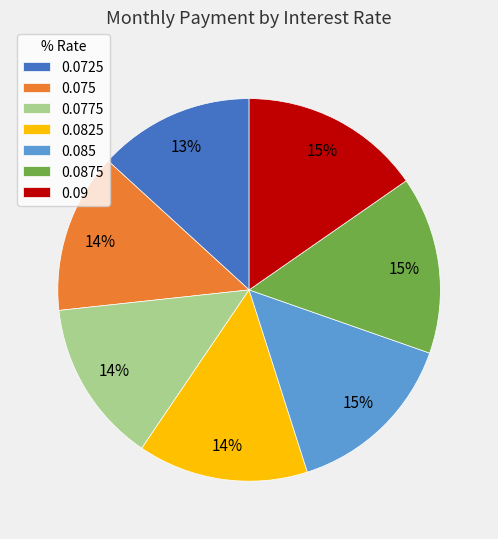

To the nearest percent, what percentage of the pie is 0.0725?

13%